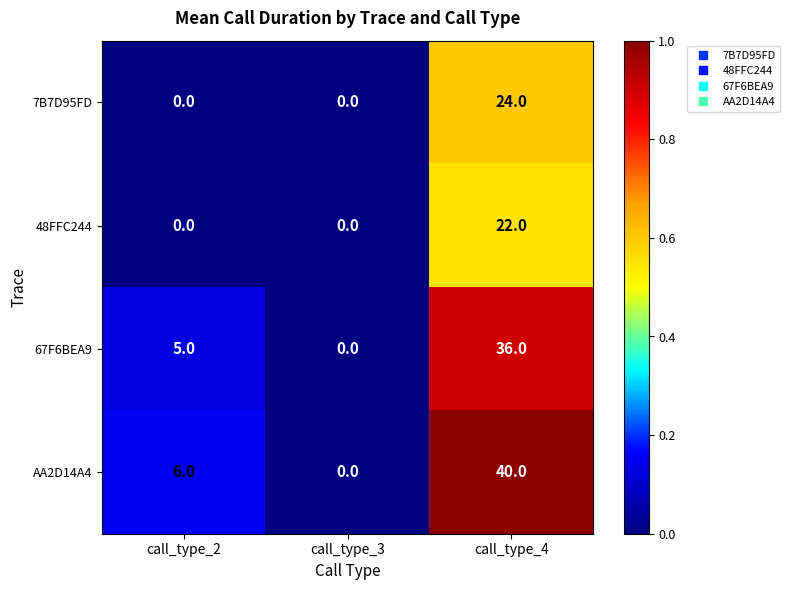

True or false: 48FFC244 has a value of 37 at call_type_4.

False